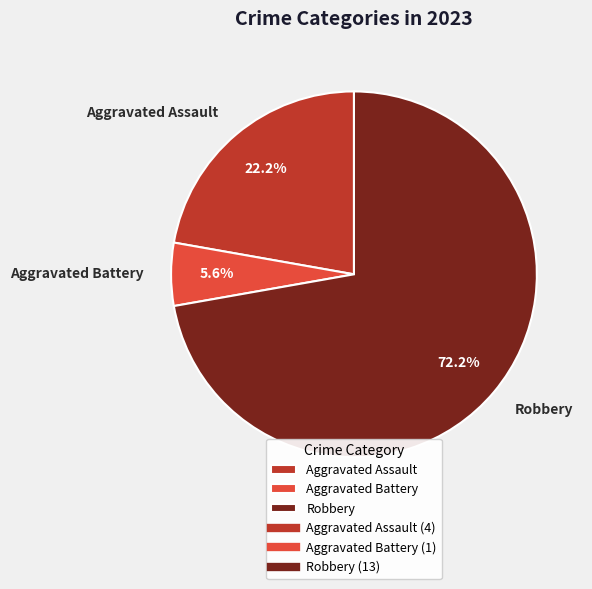

To the nearest percent, what is the difference between the Aggravated Battery and Aggravated Assault slice percentages?

17%